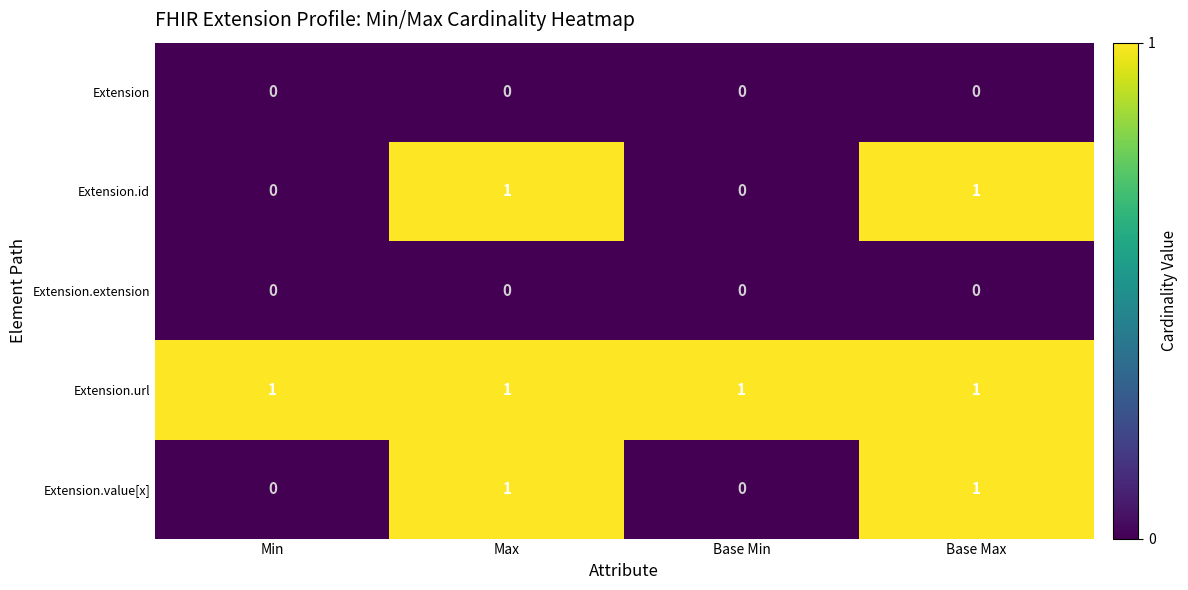

True or false: Extension.value[x] has a value of 0 at Min.

True